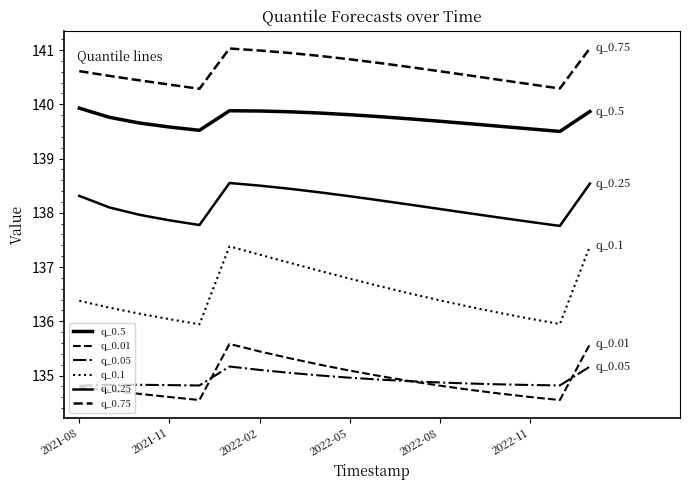

Which category has the highest value in the q_0.5 series?

2021-08